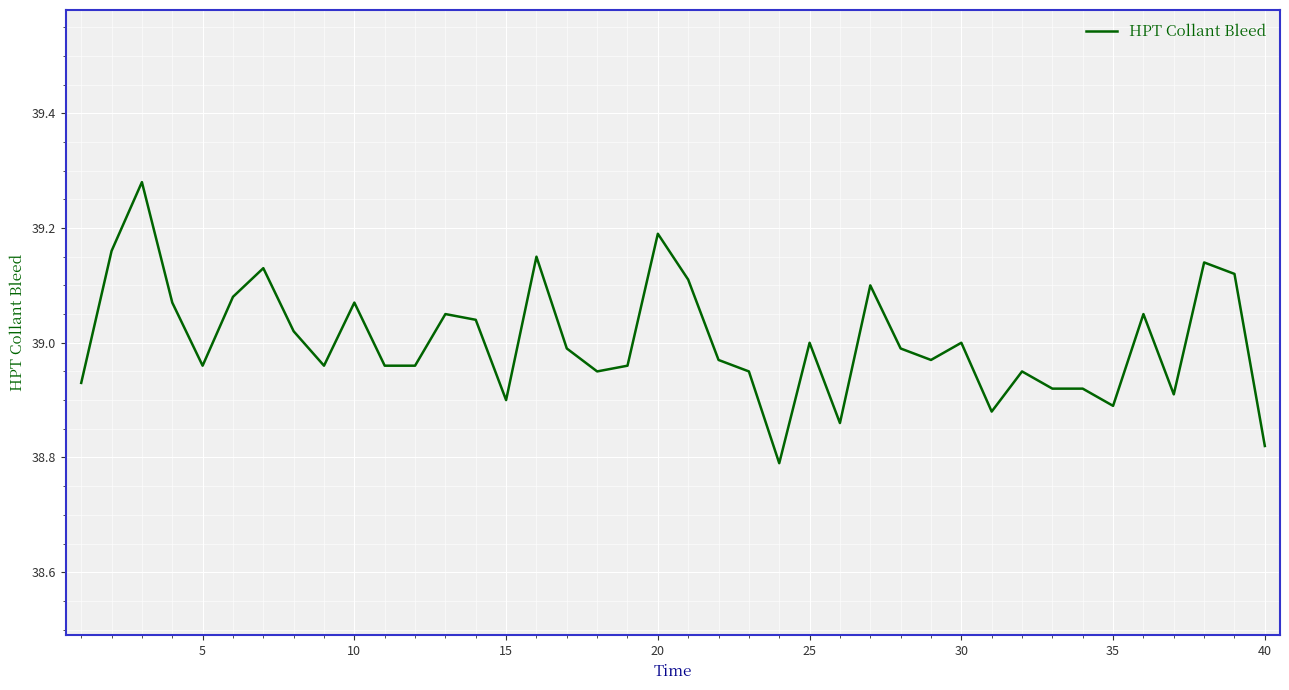

What is the difference between the maximum and minimum values?

0.5